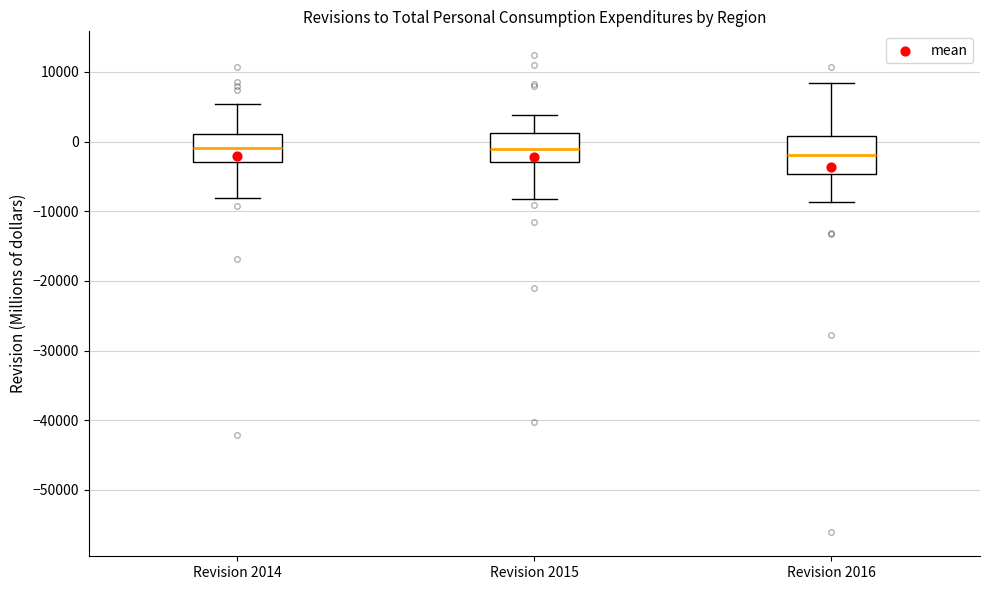

Where does the upper whisker of the box for Revision 2016 end on the y-axis? The values are not printed on the chart, so give them approximately, as read against the axis.

8000